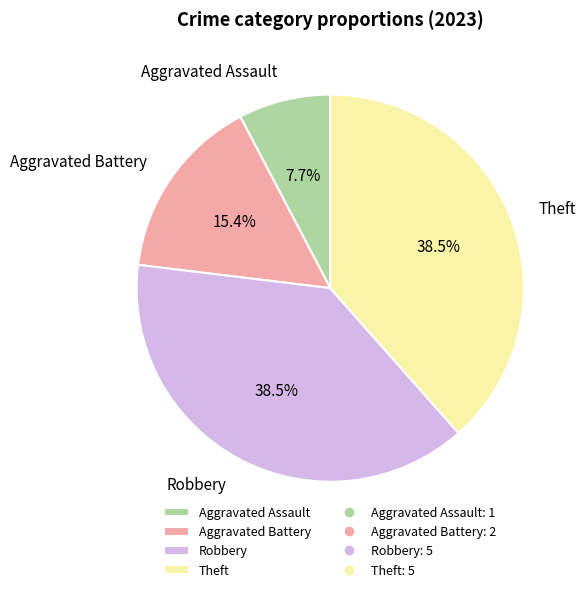

How many segments does this pie chart have?

4